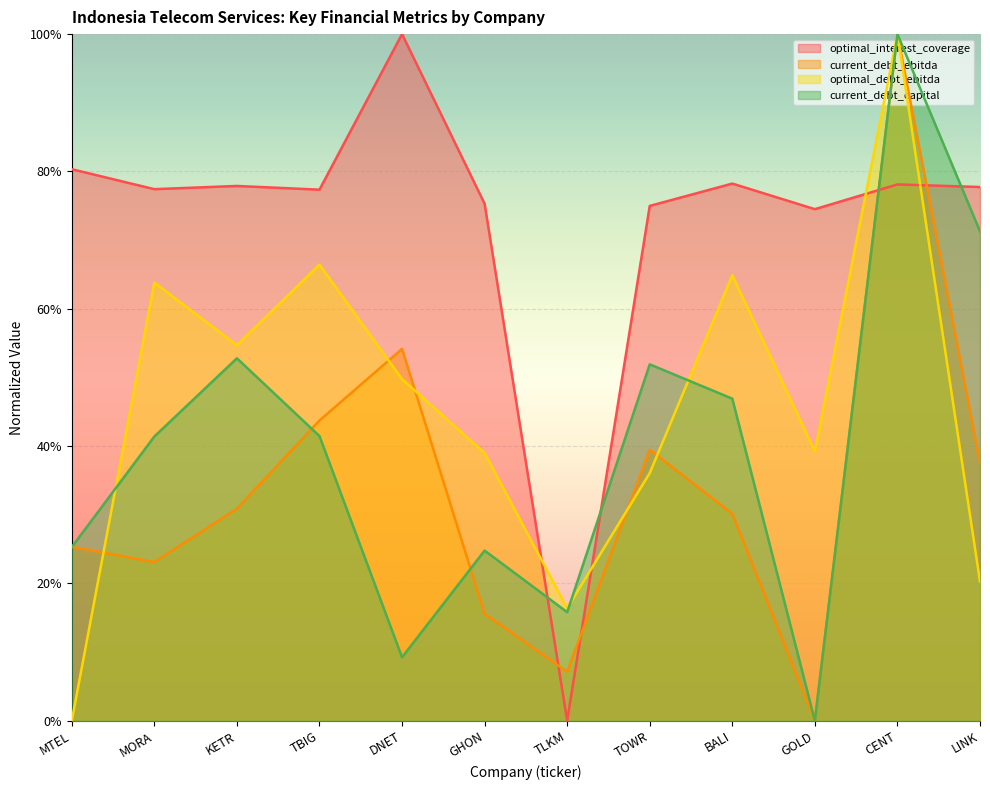

Rank the categories by current_debt_capital value from lowest to highest.

GOLD, DNET, TLKM, GHON, MTEL, MORA, TBIG, BALI, TOWR, KETR, LINK, CENT